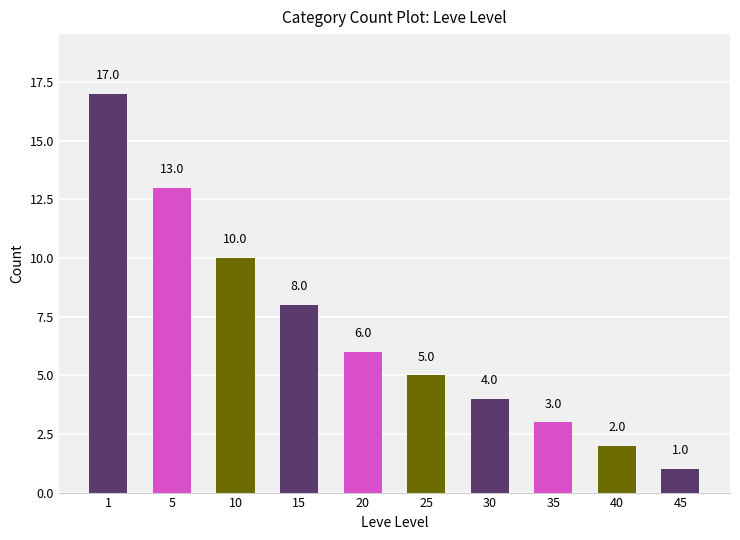

What is the difference between the values at 15 and 30?

4